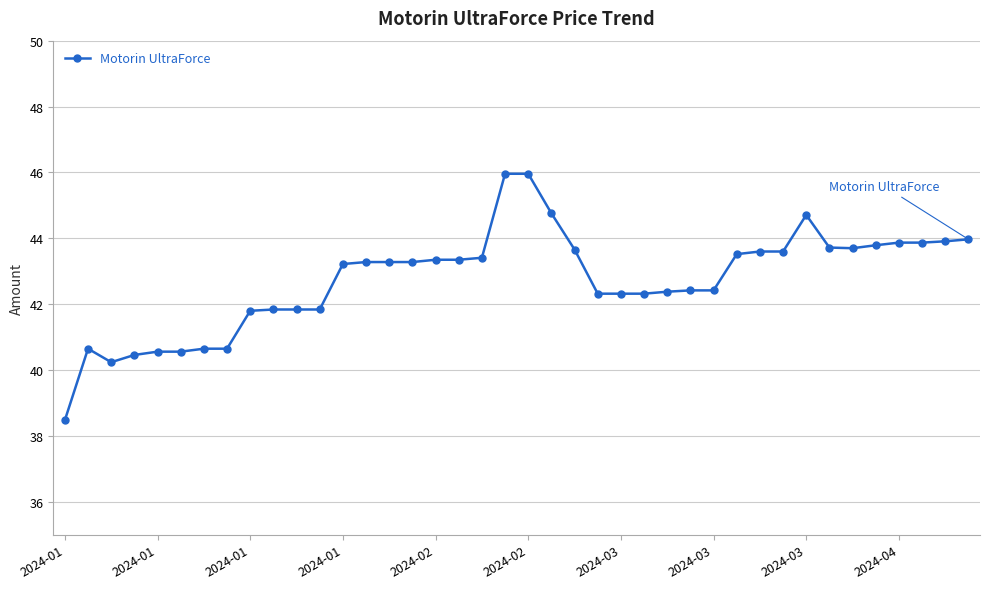

What is the difference between the maximum and second lowest values?

5.7